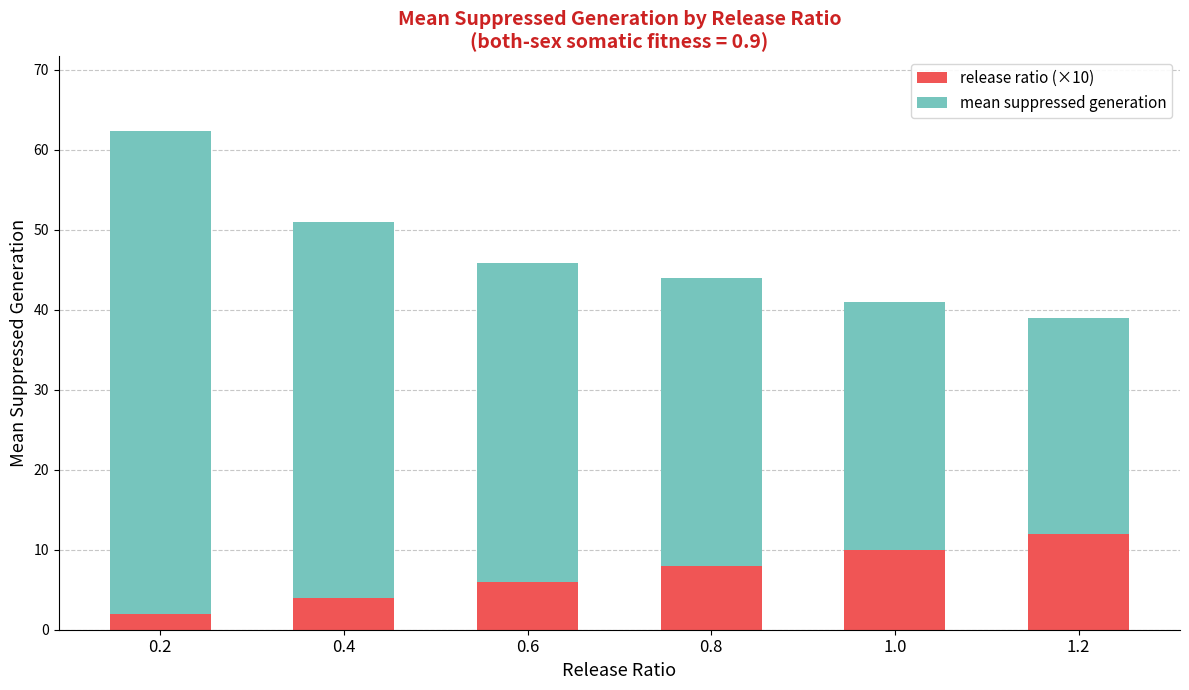

What is the difference between the second highest and second lowest values in the release ratio (×10) series?

6.0